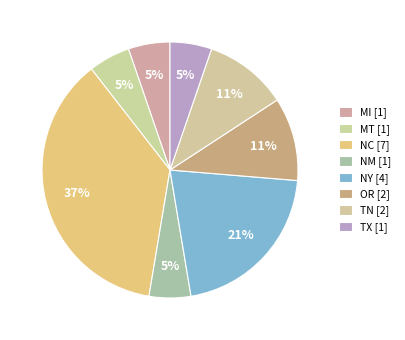

How many slices are in this pie chart?

8